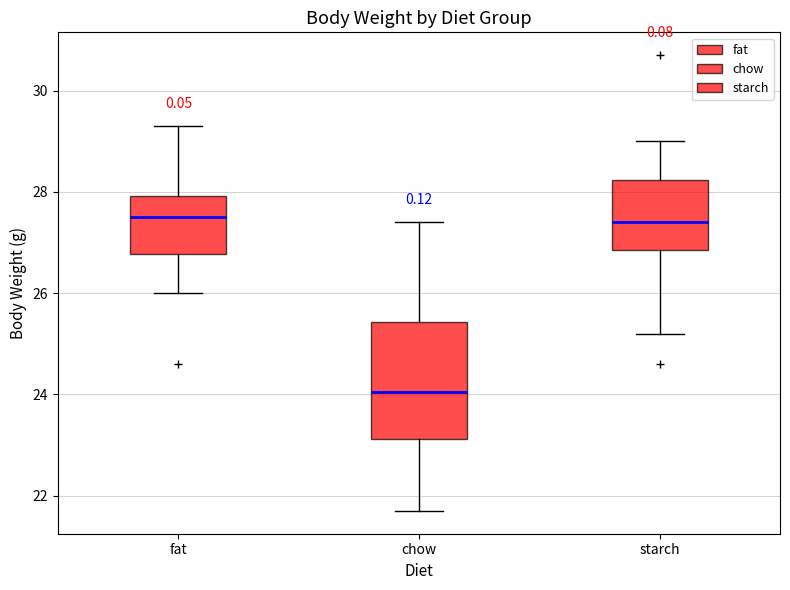

Which box has the lowest median line?

chow